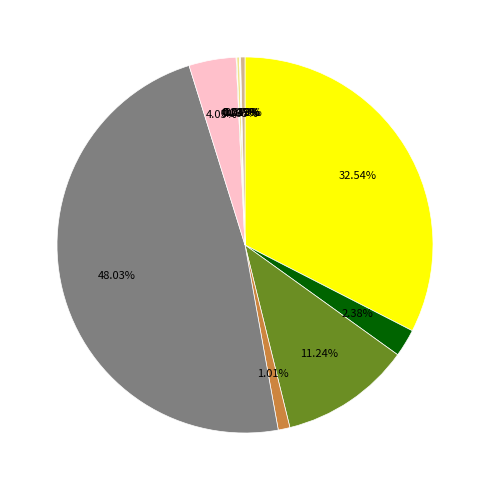

Is there any slice that represents more than half of the pie?

No